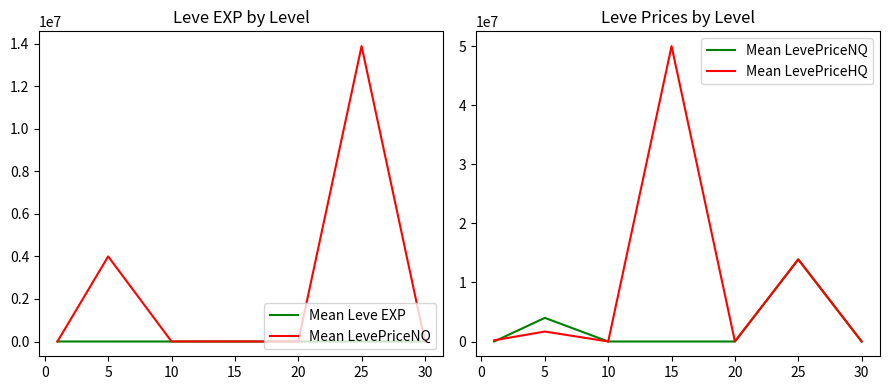

Reading left to right, transcribe all the data shown in this chart.

Mean Leve EXP: 468.5	2.3	5.3	14.2	16.3	31.8	45.5
Mean LevePriceNQ: 1994.1	4000760.9	2079.4	1534.2	841.1	13891264.0	1087.3
Mean LevePriceHQ: 206432.7	1688576.3	2764.9	50002879.9	5464.0	13908685.9	2862.9